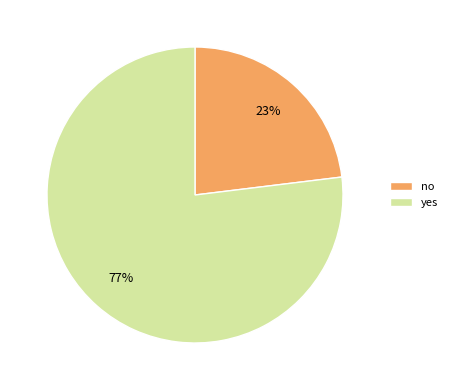

To the nearest percent, what portion does yes represent?

77%